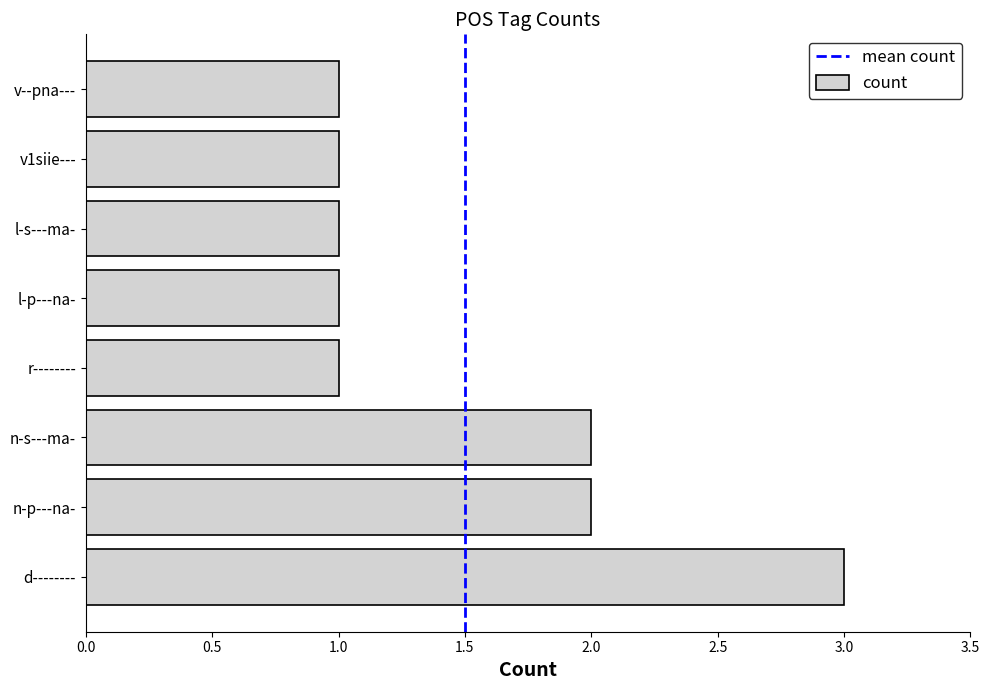

Does the chart contain stacked bars?

No